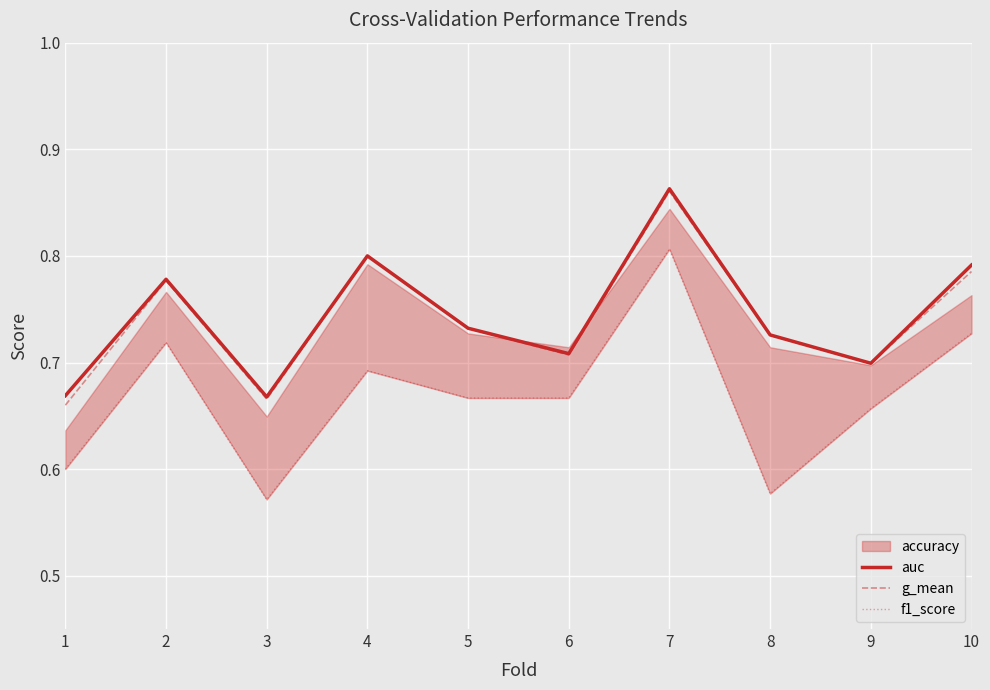

Reading right to left, transcribe all the data shown in this chart.

auc: 0.8	0.7	0.7	0.9	0.7	0.7	0.8	0.7	0.8	0.7
g_mean: 0.8	0.7	0.7	0.9	0.7	0.7	0.8	0.7	0.8	0.7
f1_score: 0.7	0.7	0.6	0.8	0.7	0.7	0.7	0.6	0.7	0.6